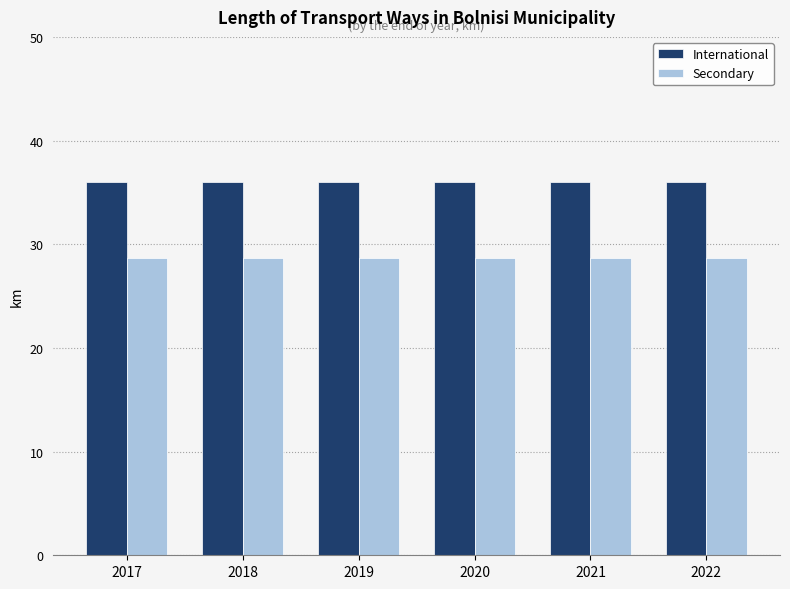

Reading left to right, list all the values displayed in this chart.

International: 2017=36.0	2018=36.0	2019=36.0	2020=36.0	2021=36.0	2022=36.0
Secondary: 2017=28.7	2018=28.7	2019=28.7	2020=28.7	2021=28.7	2022=28.7